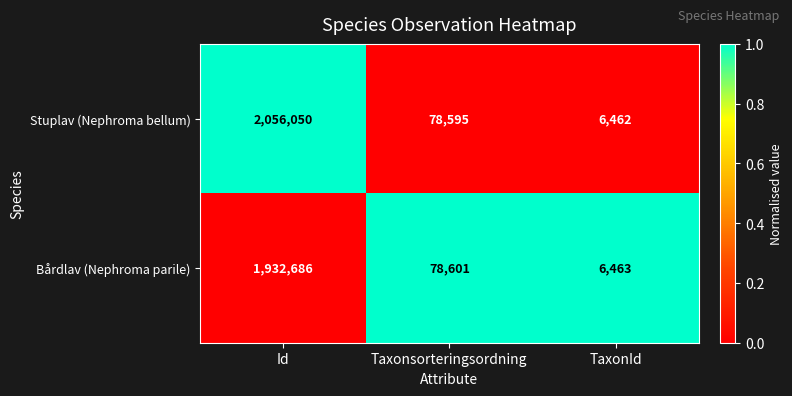

Which series has the largest range (max minus min)?

Stuplav (Nephroma bellum)